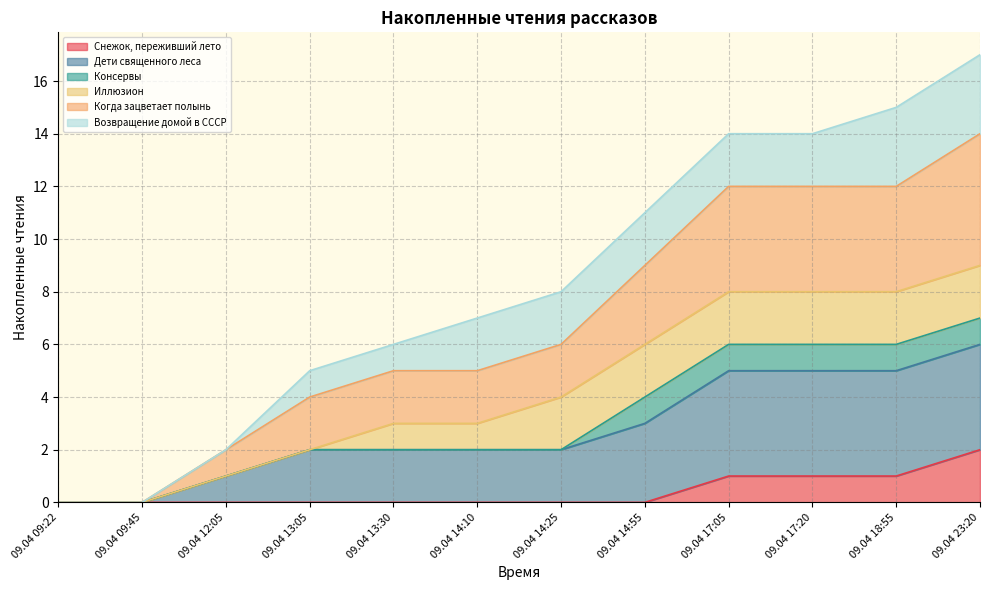

True or false: Дети священного леса and Когда зацветает полынь cross at least once.

False